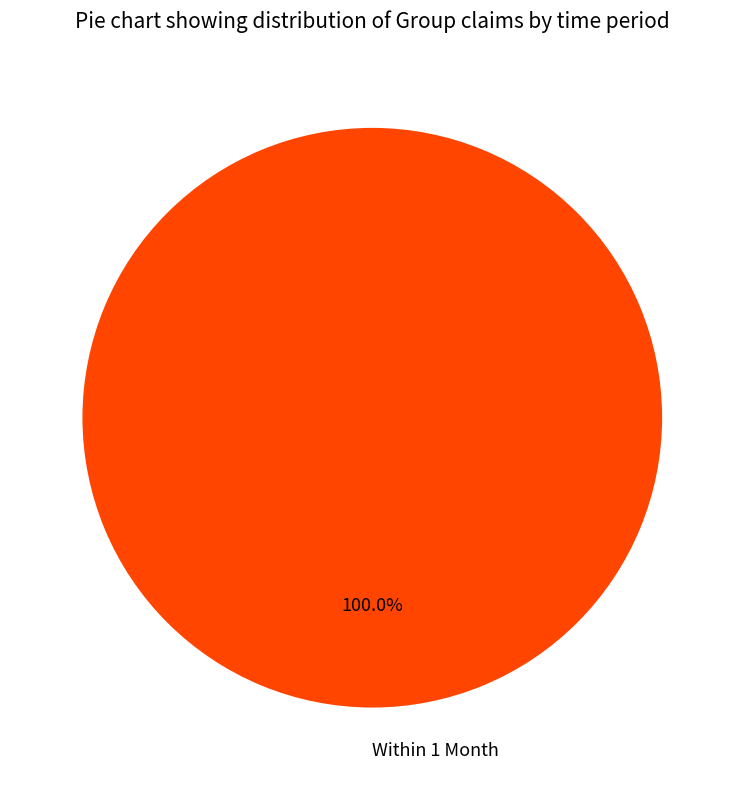

Rank the categories by value from lowest to highest.

Within 1 Month